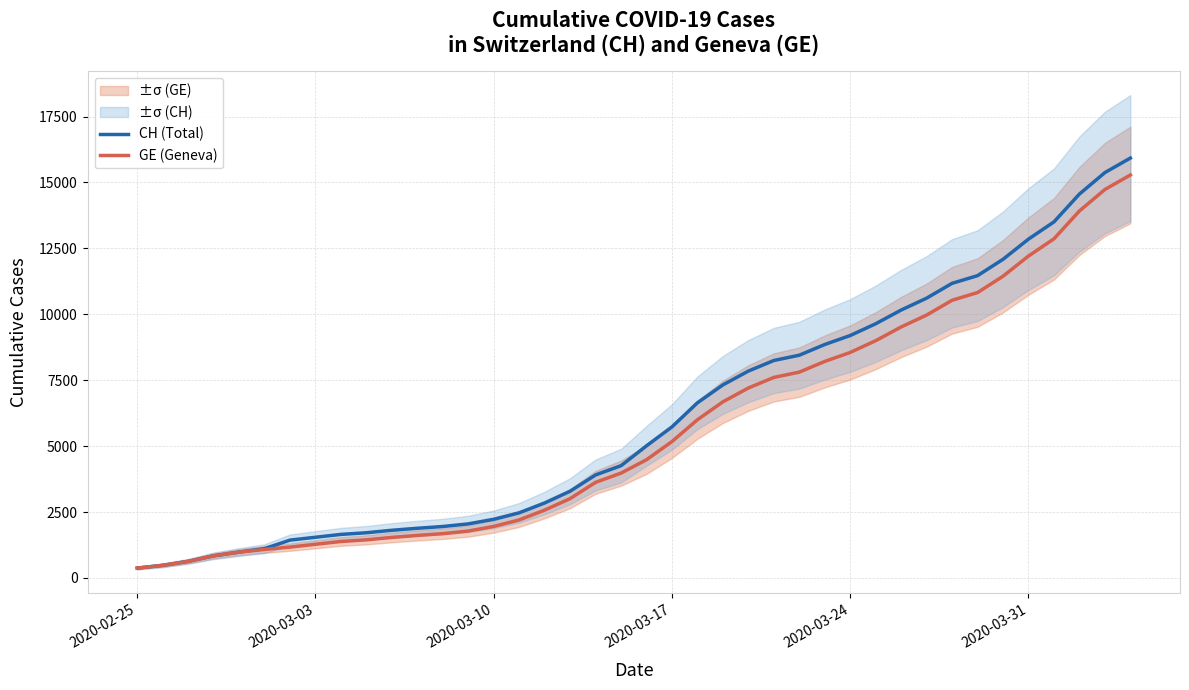

What is the maximum value for CH (Total)?

15926